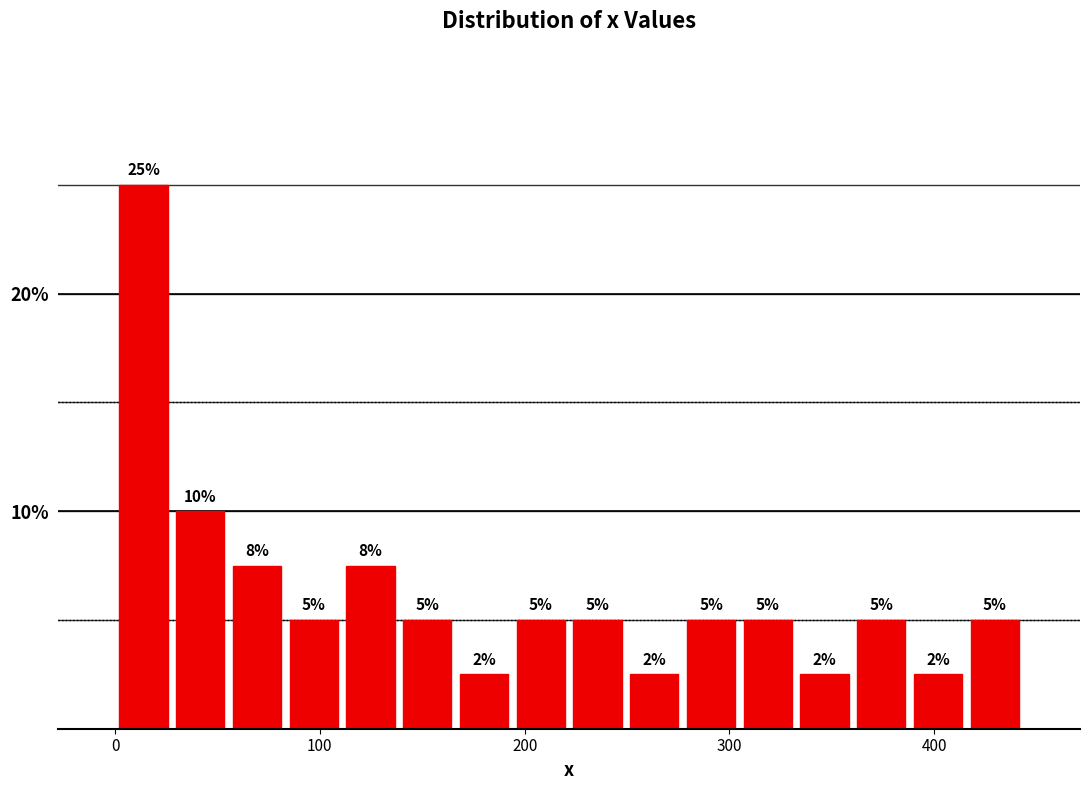

Read against the x-axis, roughly where is the centre of the tallest bar?

10